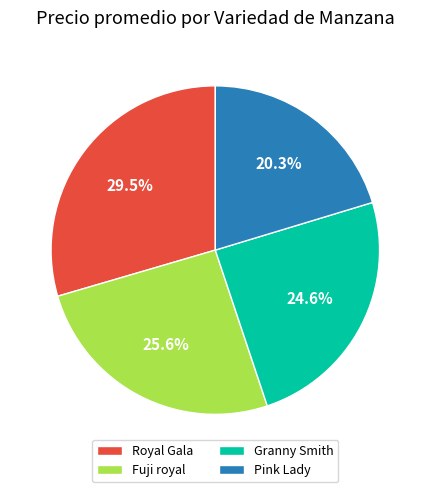

Count the number of slices in the pie.

4